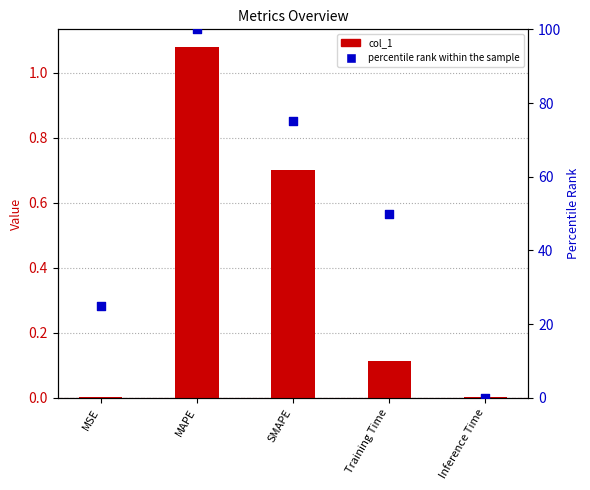

At how many categories does at least one series exceed 3?

4